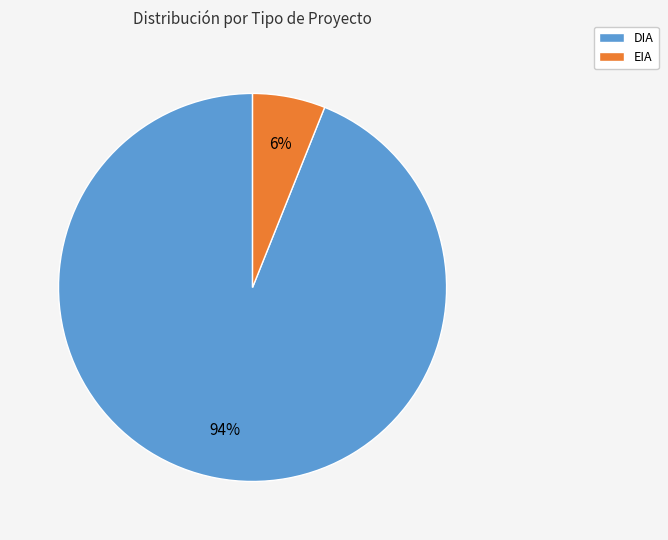

Does any single category account for the majority?

Yes